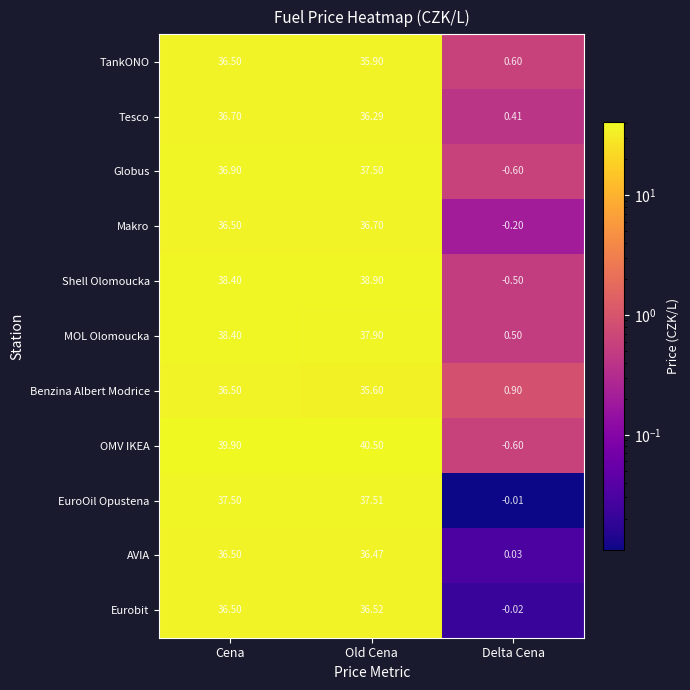

Rank the categories by EuroOil Opustena value from lowest to highest.

Delta Cena, Cena, Old Cena